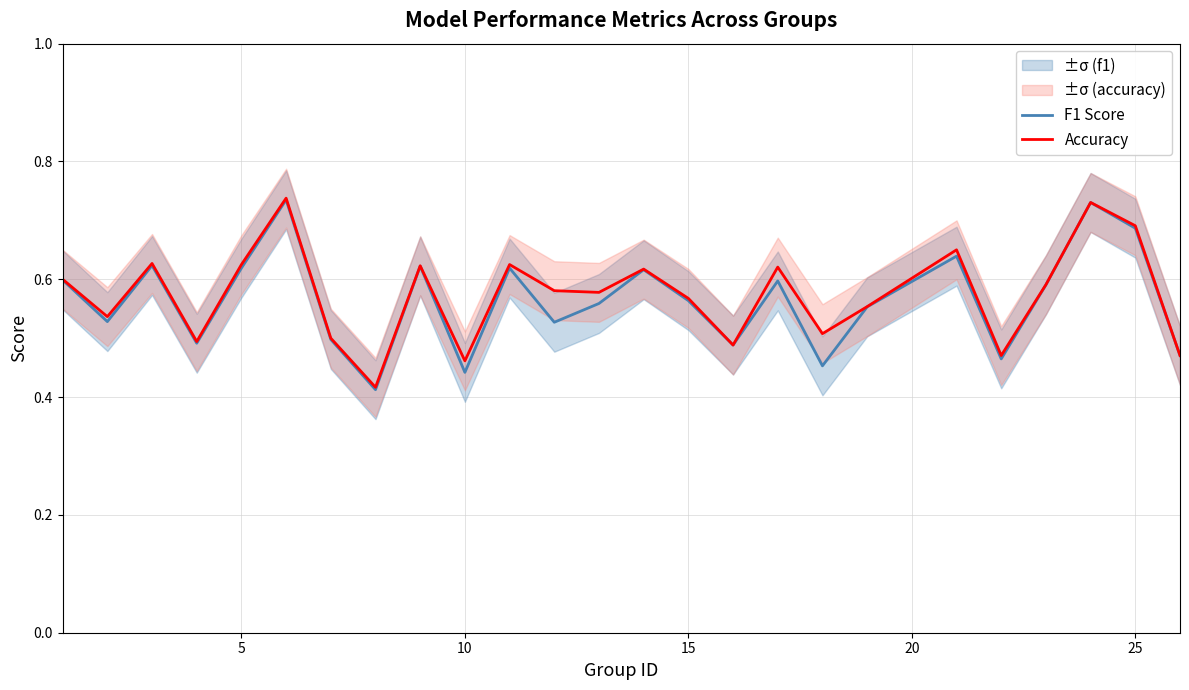

Is it true that Accuracy equals 0.5 at 25?

False